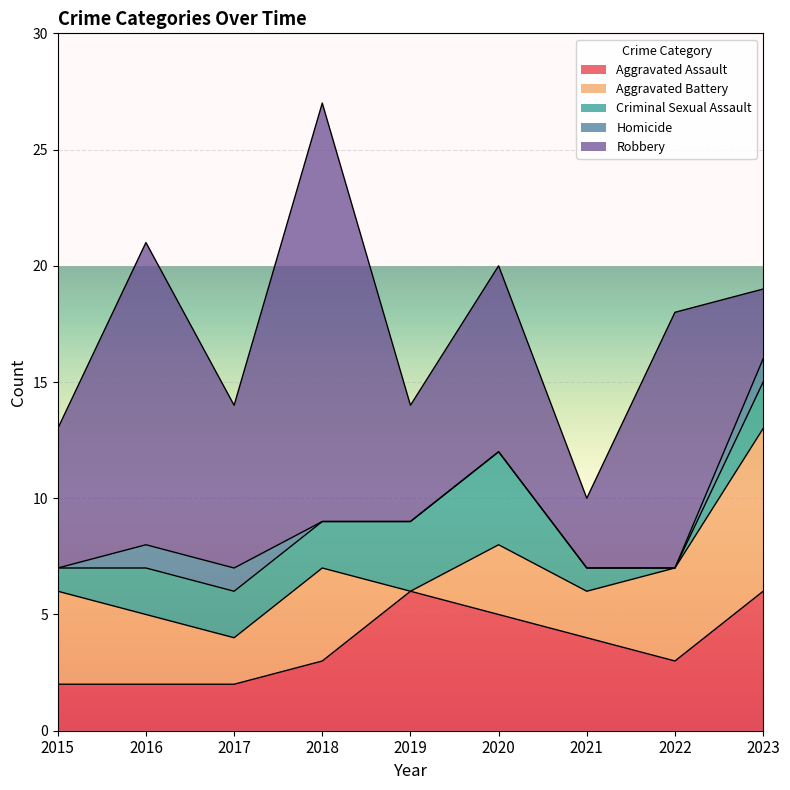

At which category does the chart reach its minimum across all series?

2019